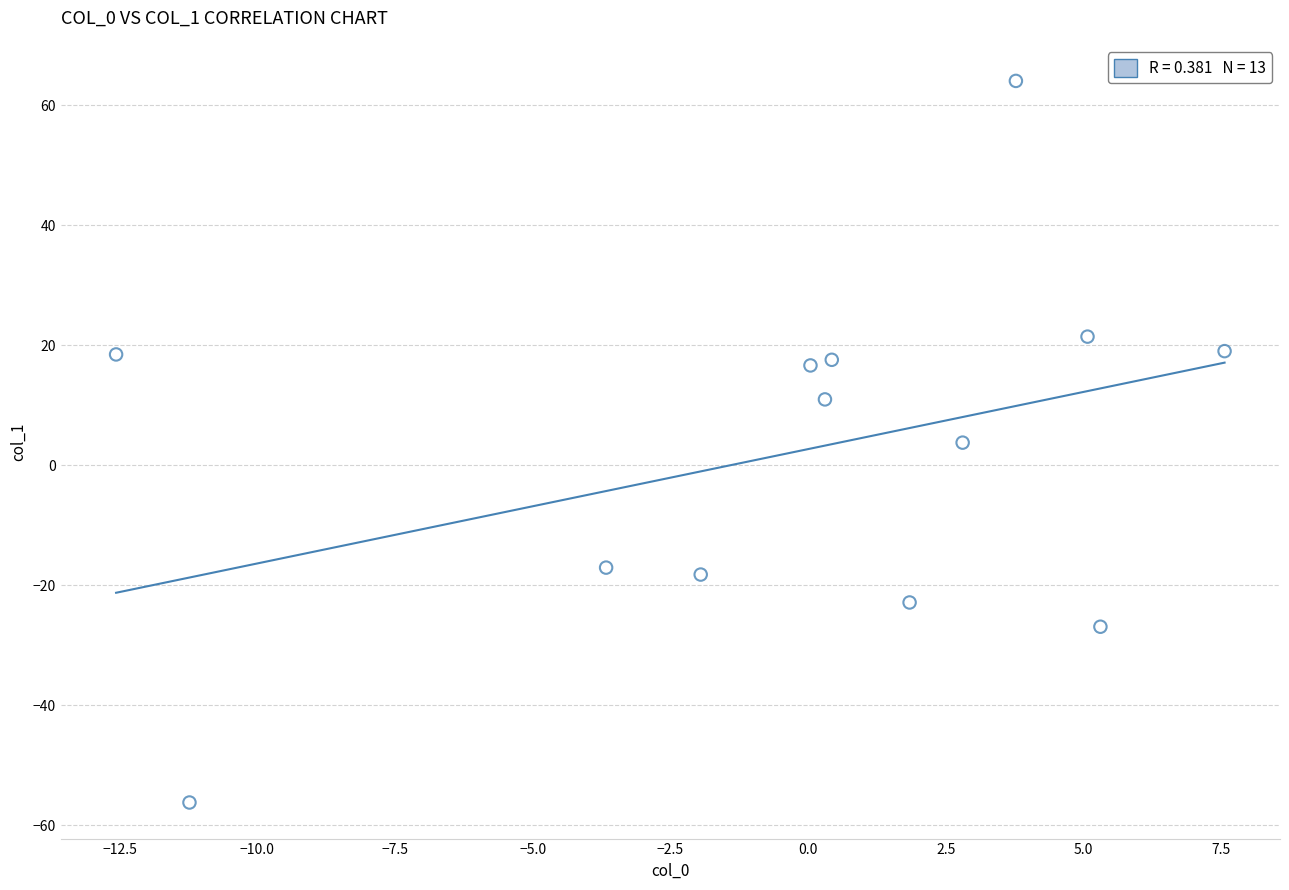

What is the range of X values (max minus min)?

20.1